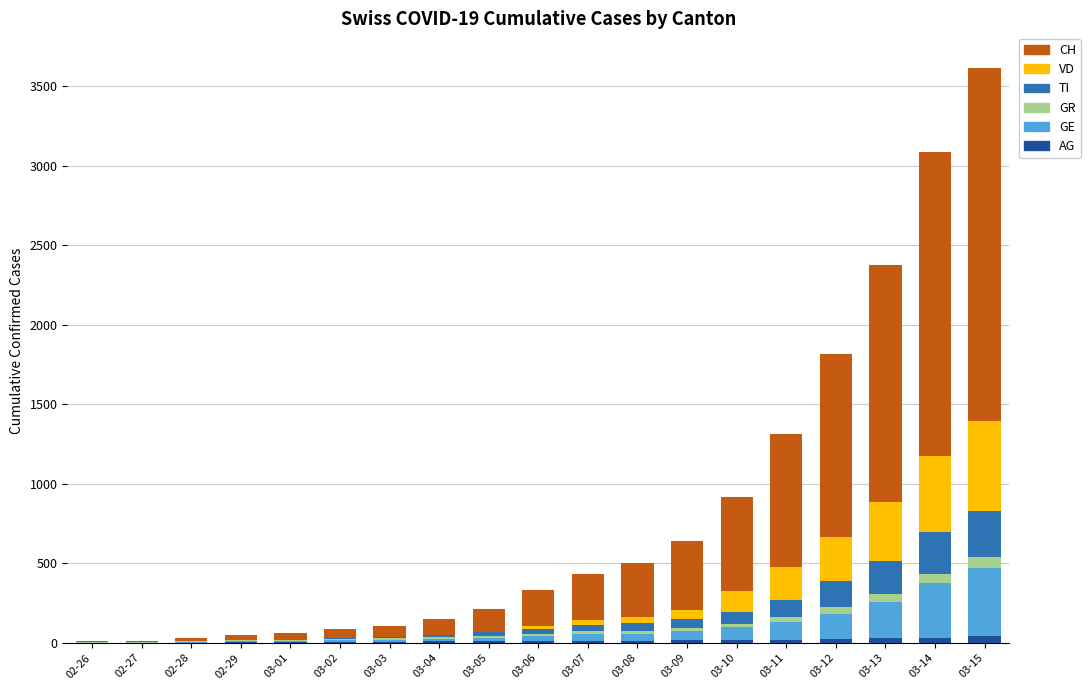

Count the number of categories in the chart.

19